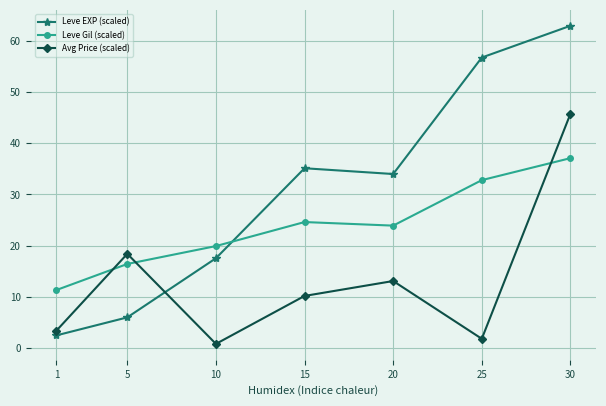

Between 5 and 20, which series saw the biggest shift?

Leve EXP (scaled)